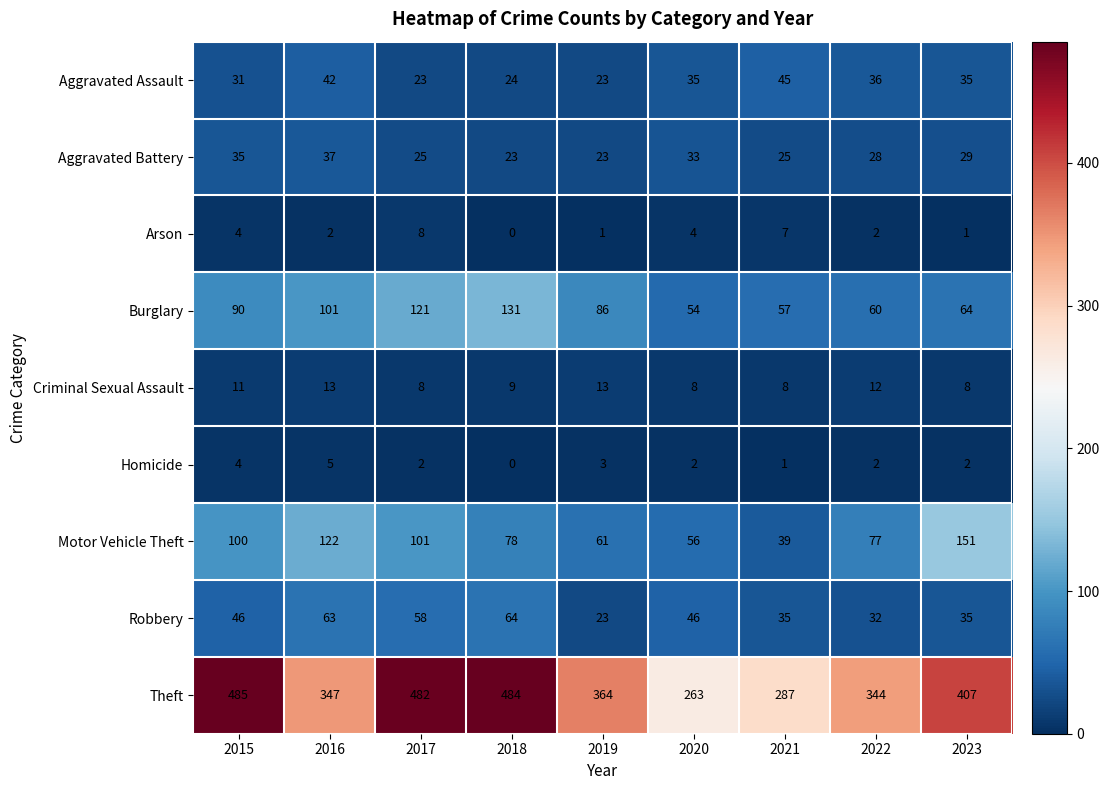

What is the greatest value displayed?

485